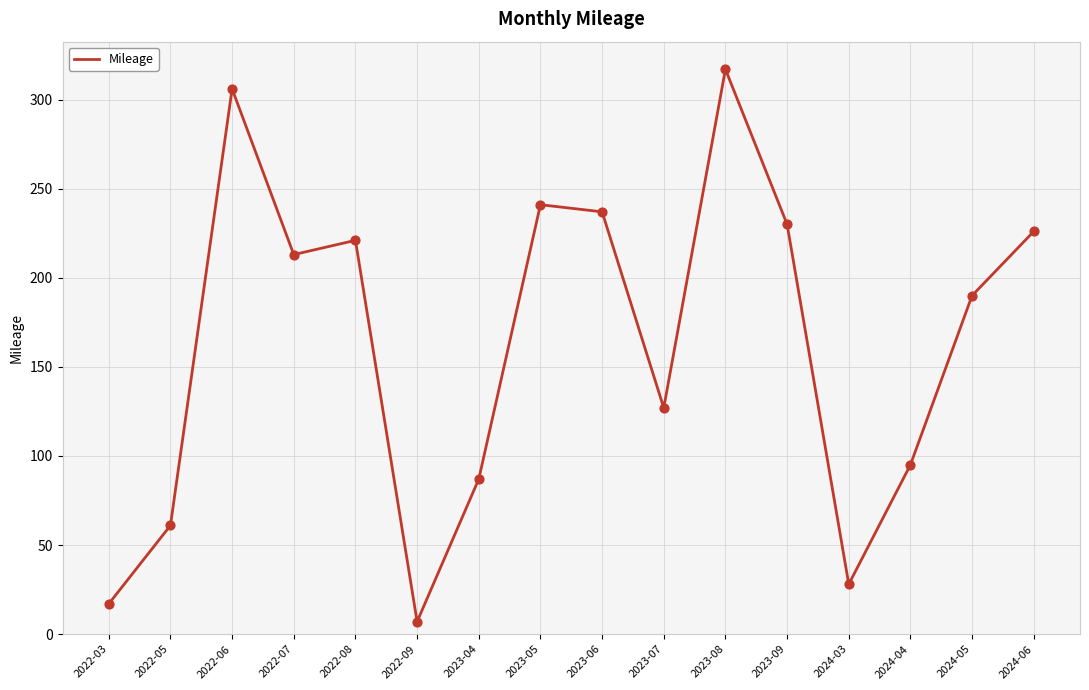

What is the ratio of the value at 2024-03 to the value at 2023-04?

0.3